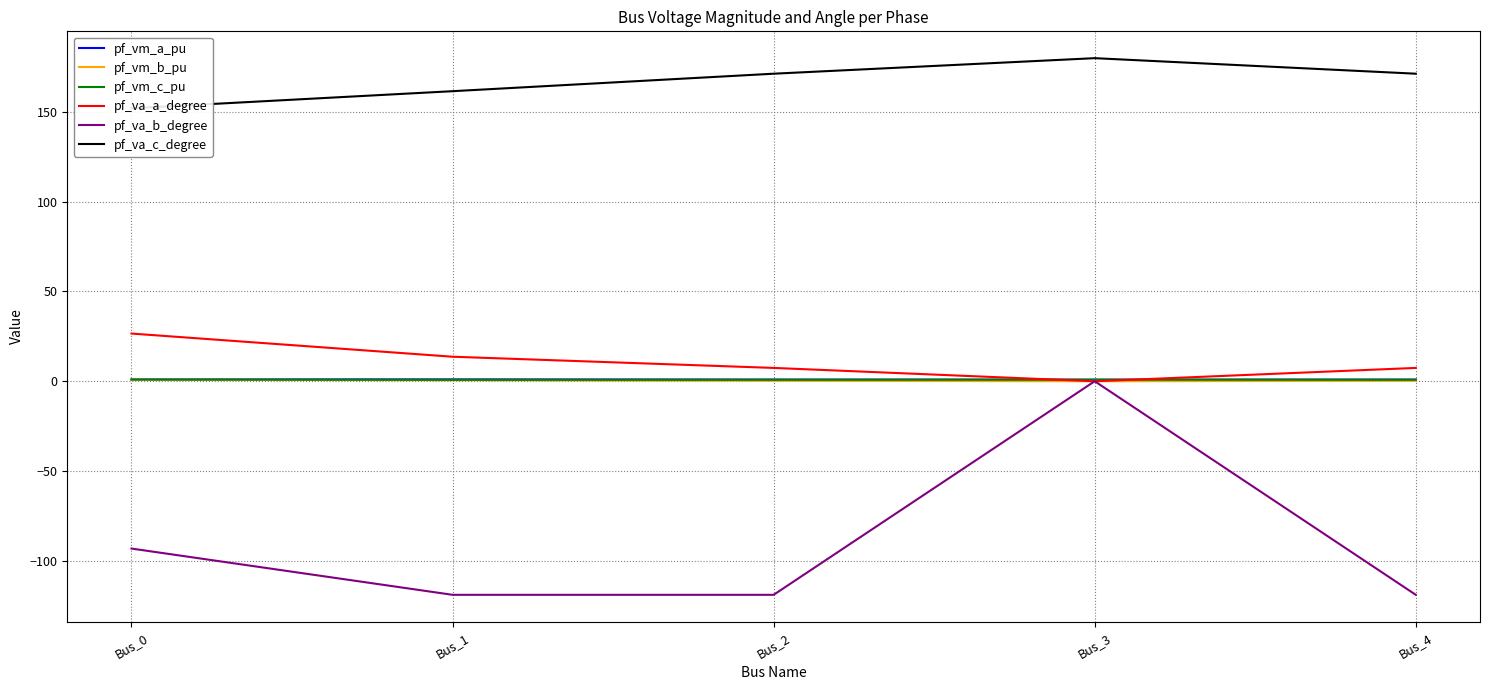

What is the spread (max minus min) of values at Bus_2?

290.3